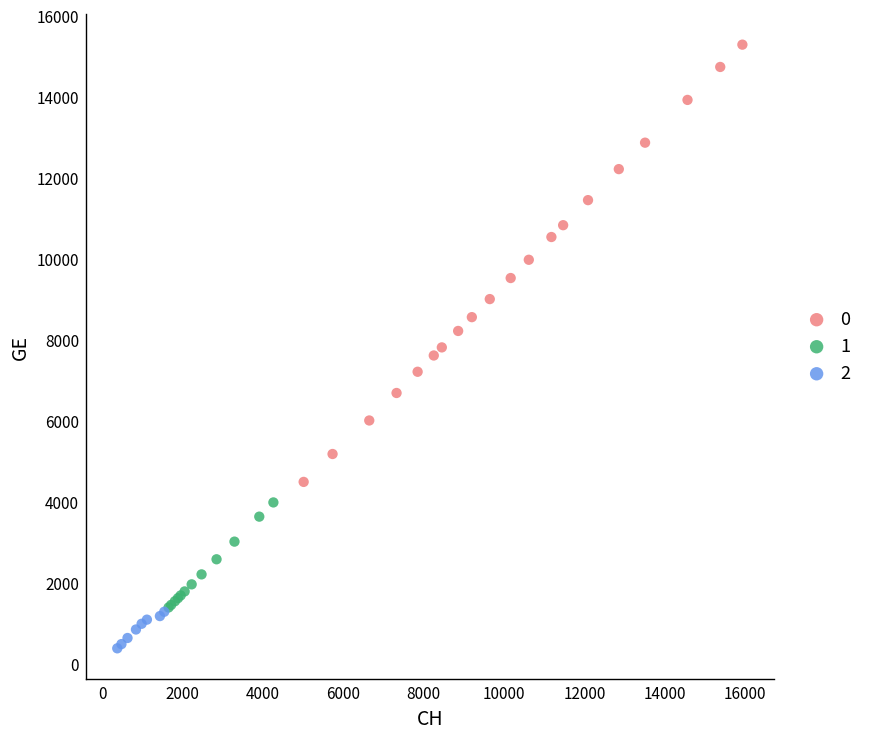

Which series has the largest Y range (max minus min)?

0